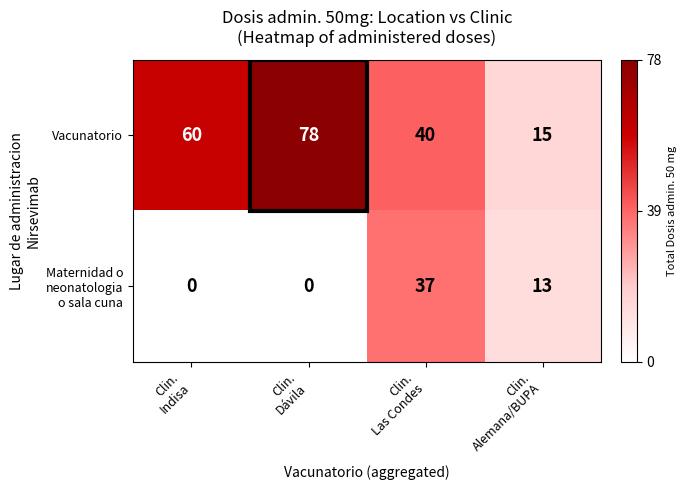

Count the Vacunatorio values in the range 40 to 78.

3